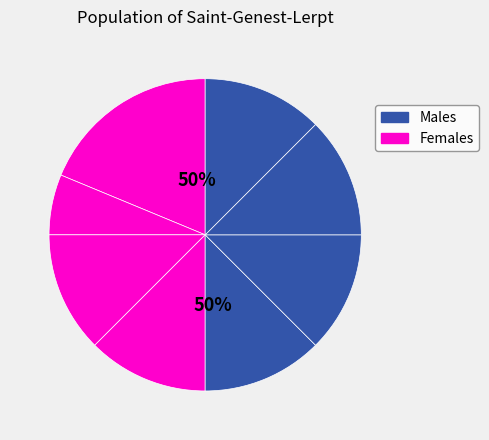

The aa_F slice represents 12% of the pie. True or false?

True